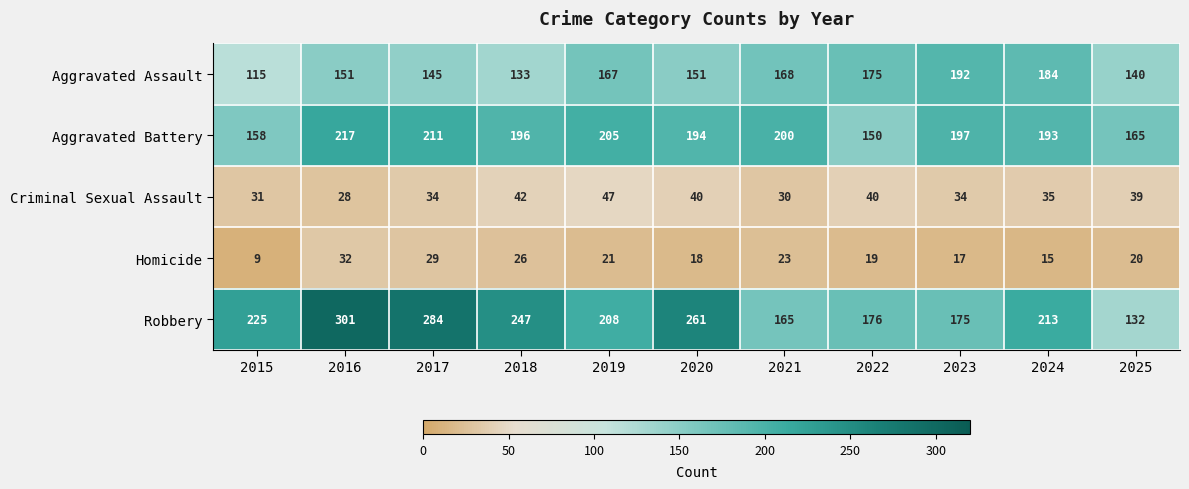

Rank the series by their maximum value, from lowest to highest.

Homicide, Criminal Sexual Assault, Aggravated Assault, Aggravated Battery, Robbery